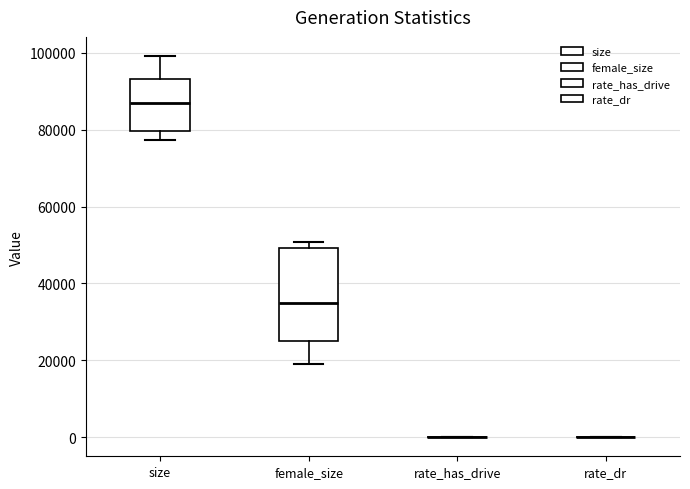

Reading left to right, transcribe this box plot: for each box, give where its median line is, the range the box spans, and where its two whiskers end, as read against the y-axis. The values are not printed on the chart, so give them approximately, as read against the axis.

size: median 86000, box 80000 to 94000, whiskers 78000 to 100000
female_size: median 34000, box 26000 to 50000, whiskers 18000 to 50000 (just above the box's upper edge)
rate_has_drive: box collapsed to a line at 0, whiskers 0 to 0
rate_dr: box collapsed to a line at 0, whiskers 0 to 0